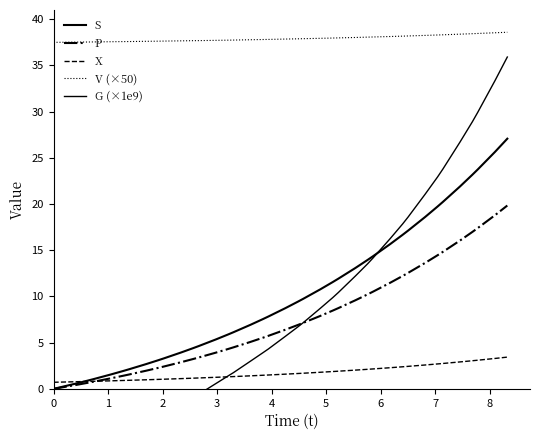

What is the average value of the X series?

1.7